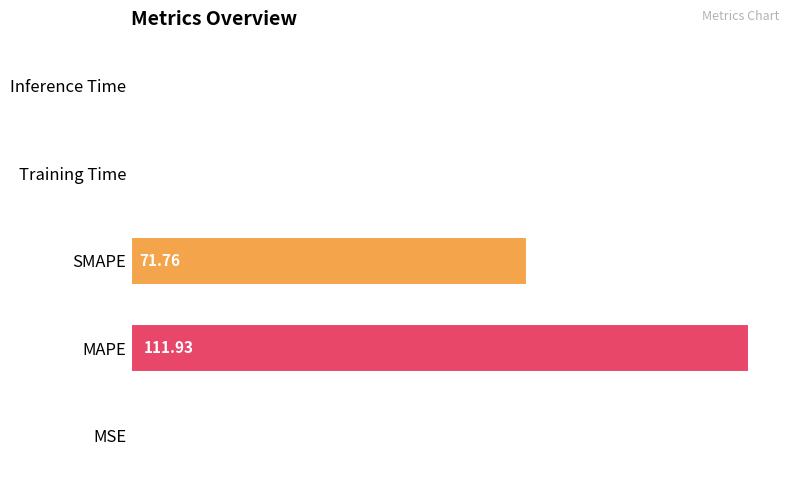

What is the sum of all values?

183.8